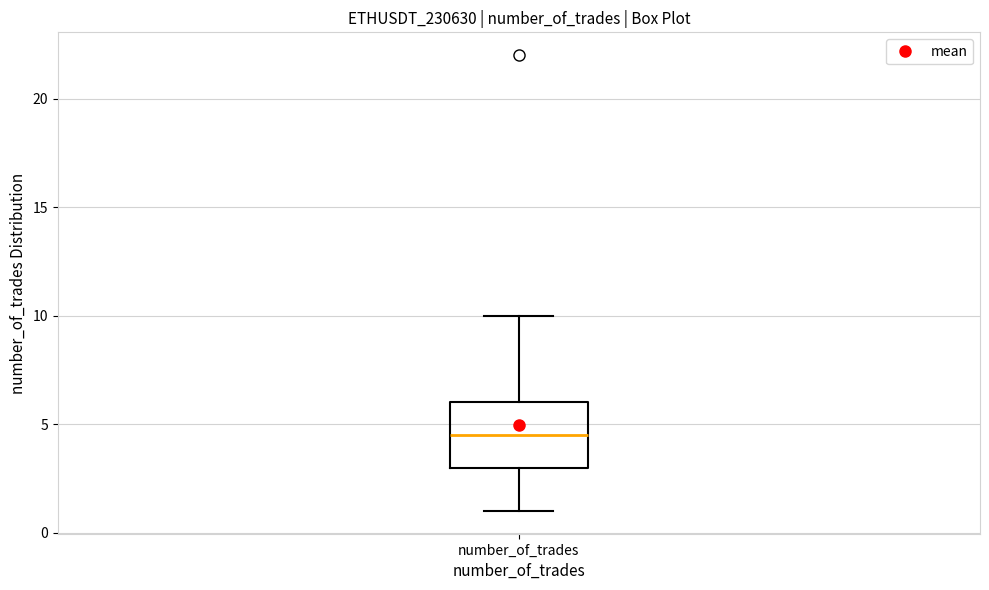

Where is the upper edge of the box for number_of_trades on the y-axis? The values are not printed on the chart, so give them approximately, as read against the axis.

6.0